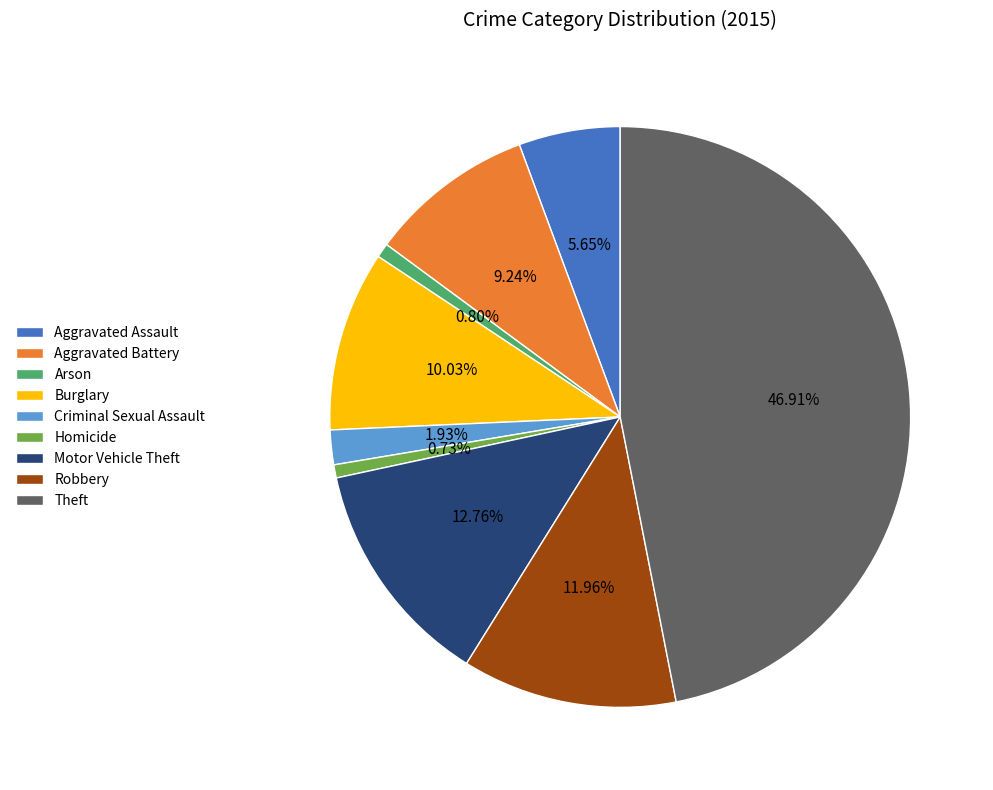

What percentage is the Arson slice, to the nearest percent?

1%